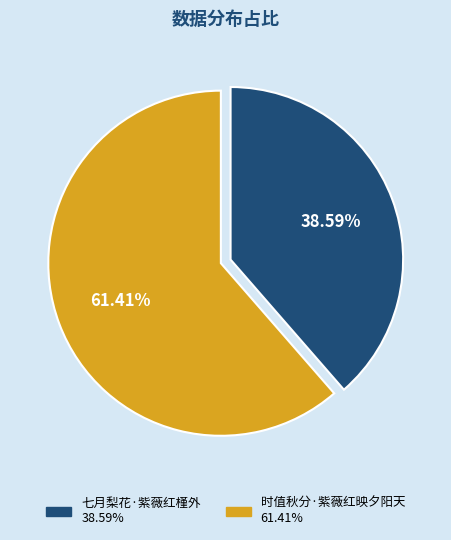

Approximately how many times larger is the value at 时值秋分·紫薇红映夕阳天 compared to 七月梨花·紫薇红槿外?

1.6